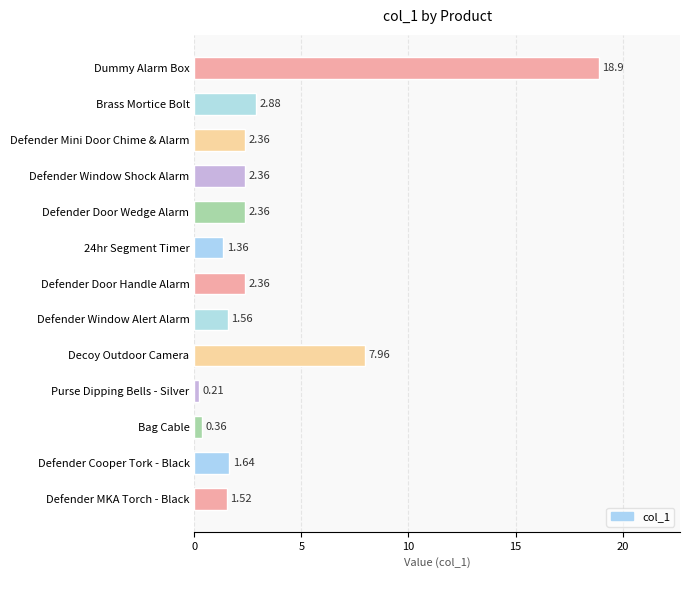

What is the ratio of the value at Defender Door Handle Alarm to the value at 24hr Segment Timer?

1.7